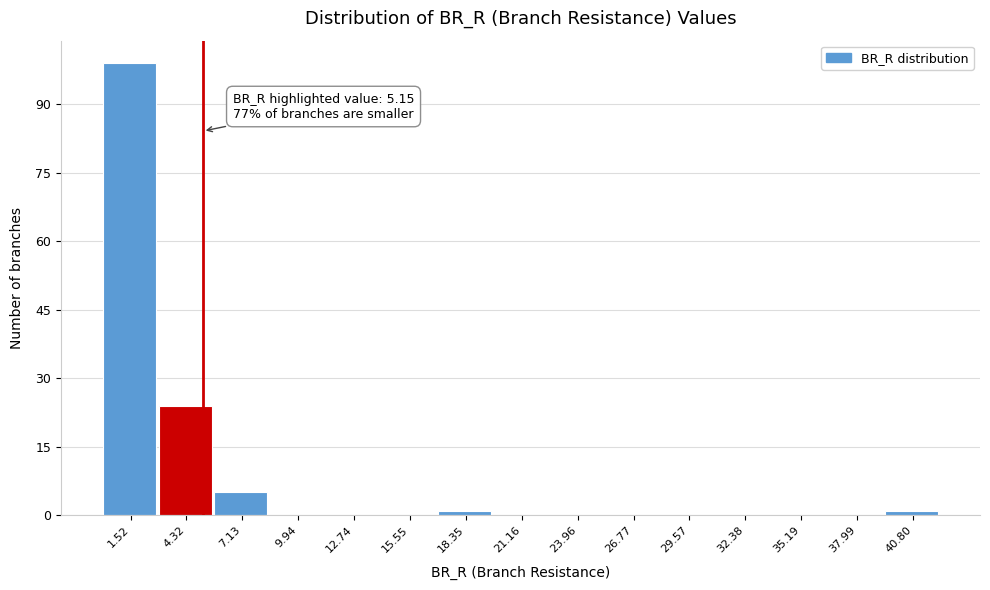

Over which range of the x-axis is the bar tallest?

0.0 to 3.0